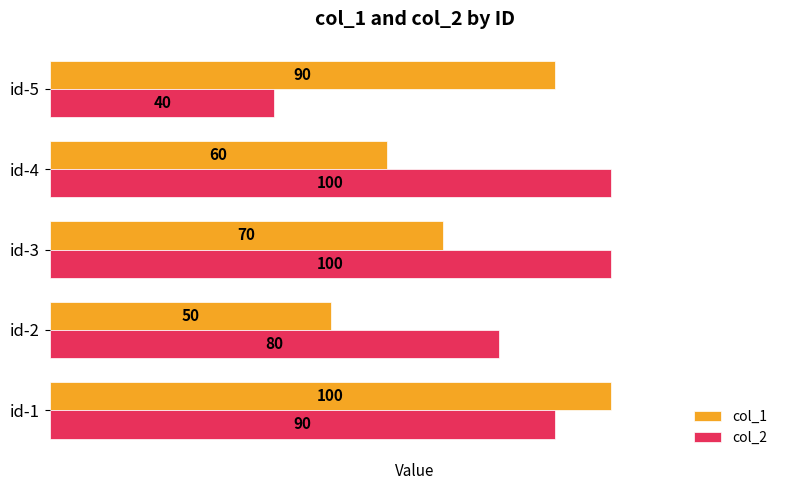

True or false: col_1 has a value of 90 at id-5.

True